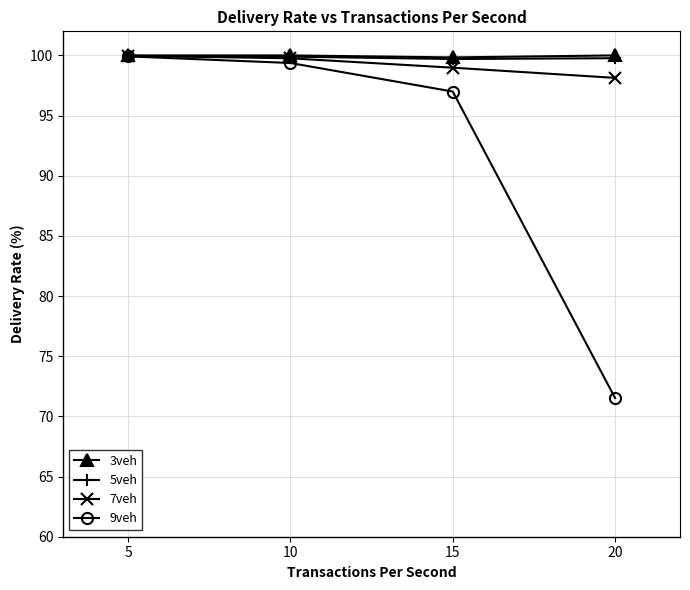

At how many categories does at least one series exceed 77?

4